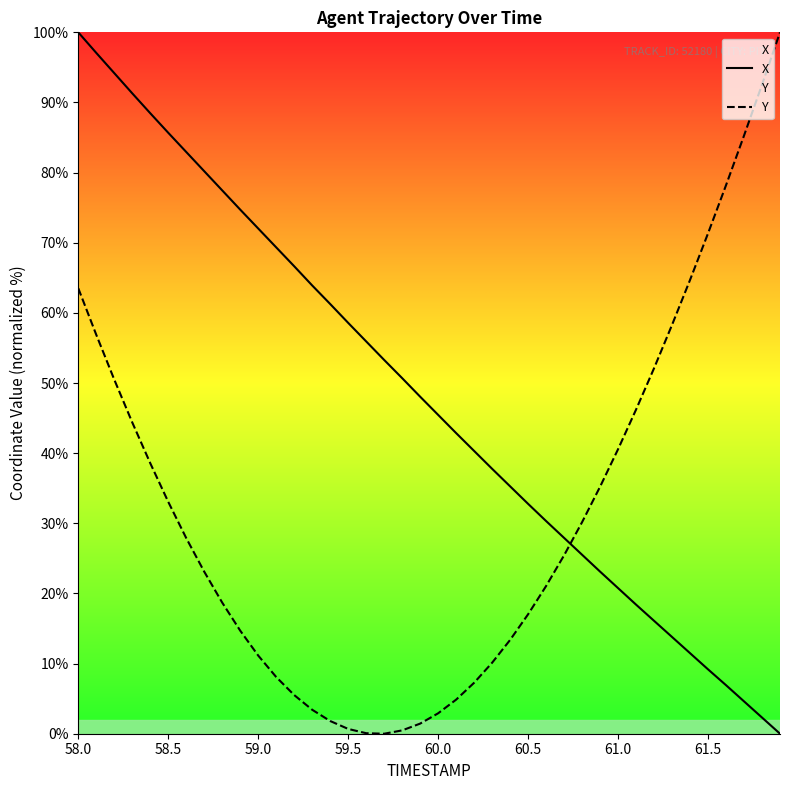

What is the maximum value shown in the chart?

100.0